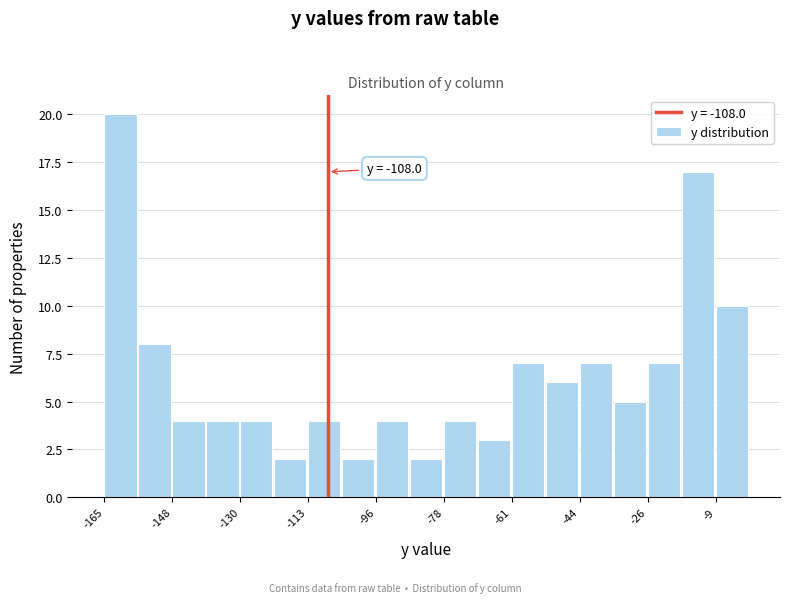

Over which range of the x-axis is the bar tallest?

-166 to -156